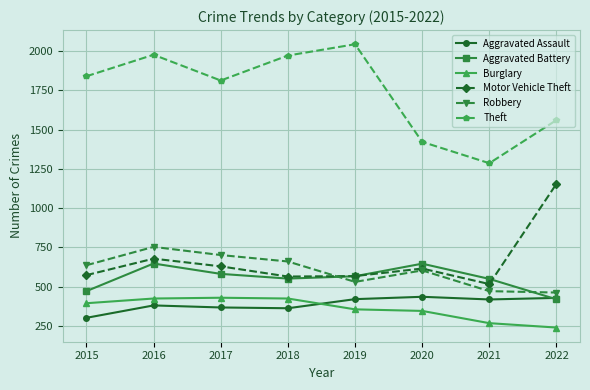

What is the spread (max minus min) of values at 2018?

1610